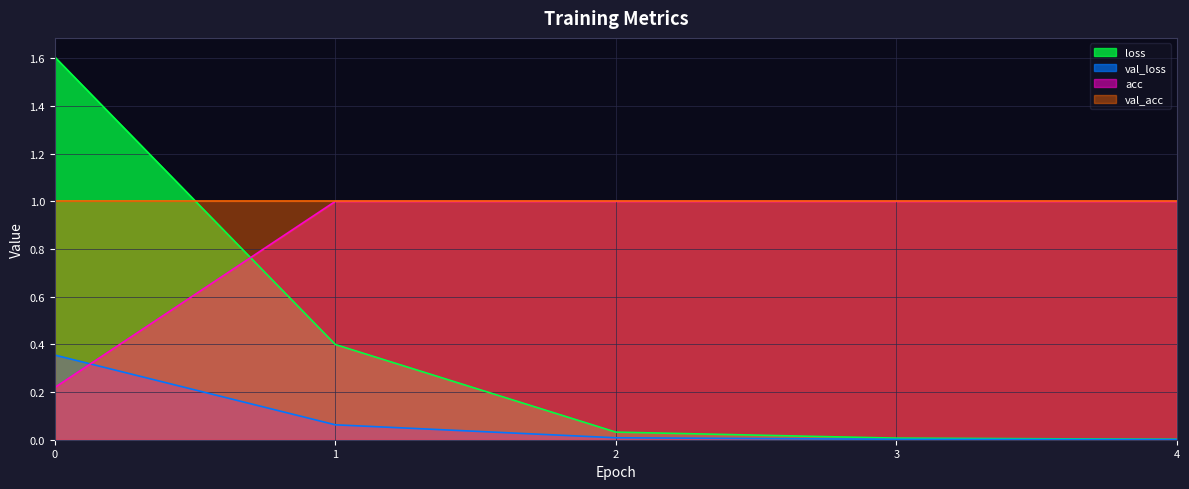

True or false: acc has a value of 0.1 at 0.

False